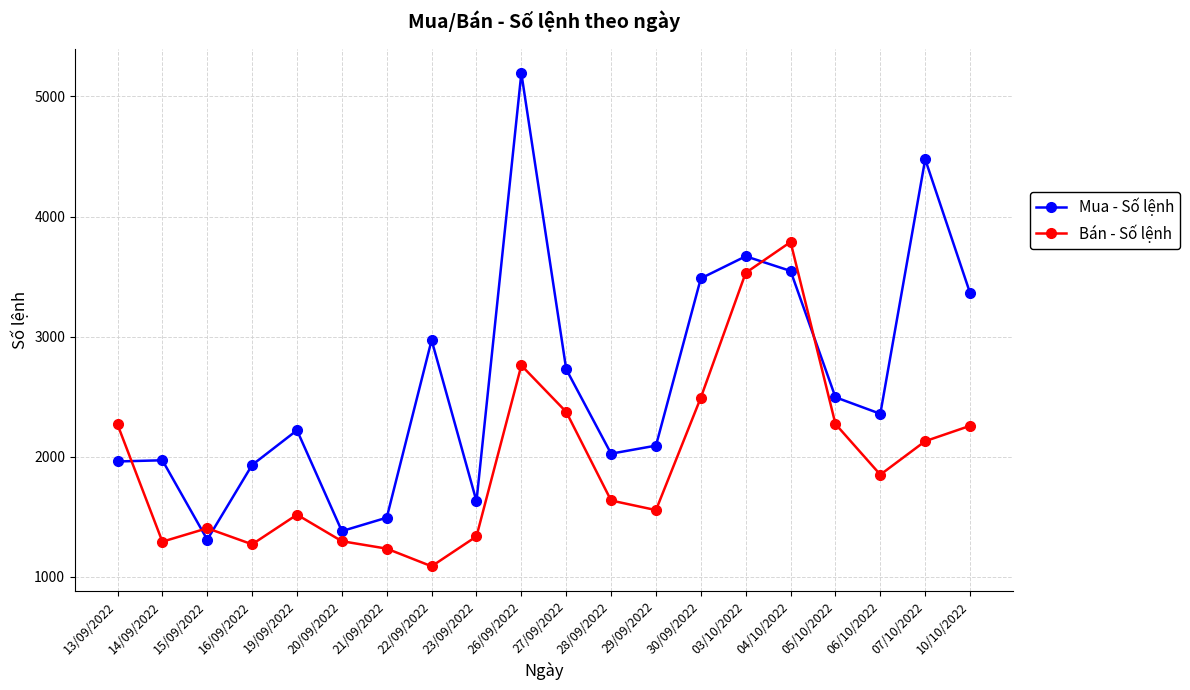

Rank the series by their average value, from lowest to highest.

Bán - Số lệnh, Mua - Số lệnh